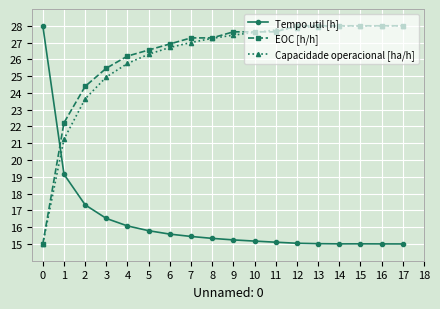

What are all the series names shown in the legend?

Tempo util [h], EOC [h/h], Capacidade operacional [ha/h]